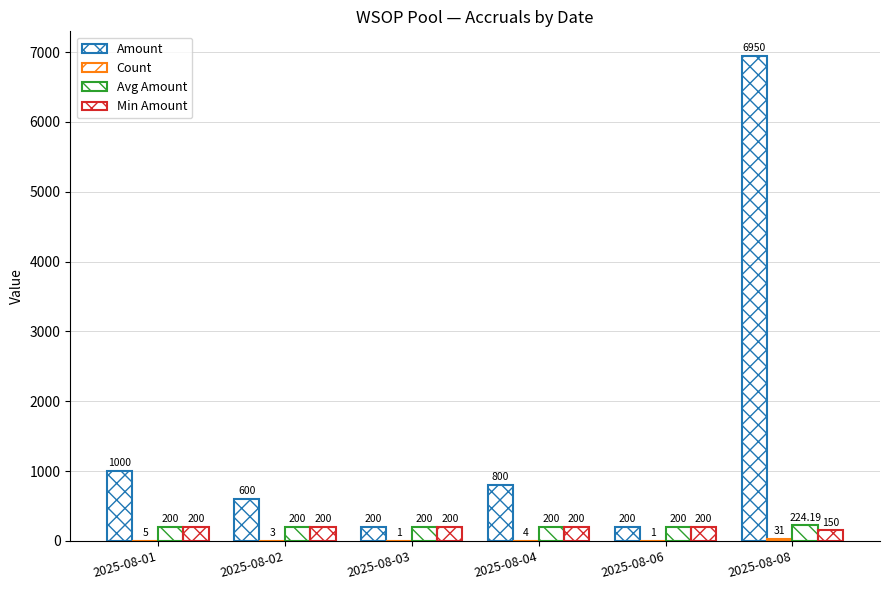

List the labels in order of Count value, smallest first.

2025-08-03, 2025-08-06, 2025-08-02, 2025-08-04, 2025-08-01, 2025-08-08